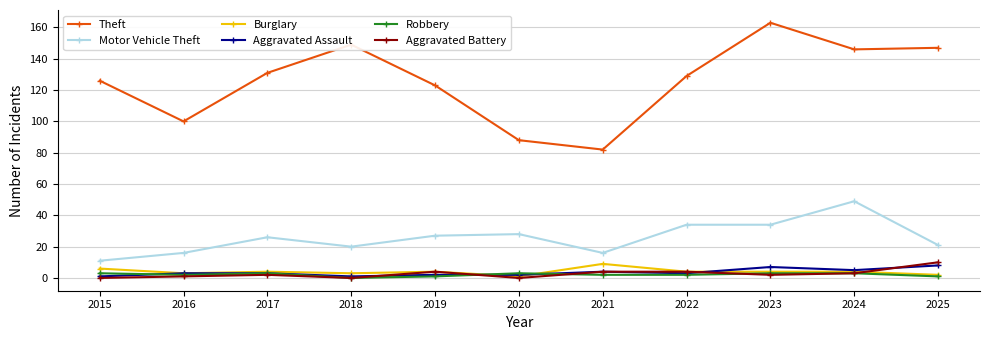

What value does the Robbery series have at 2016?

2